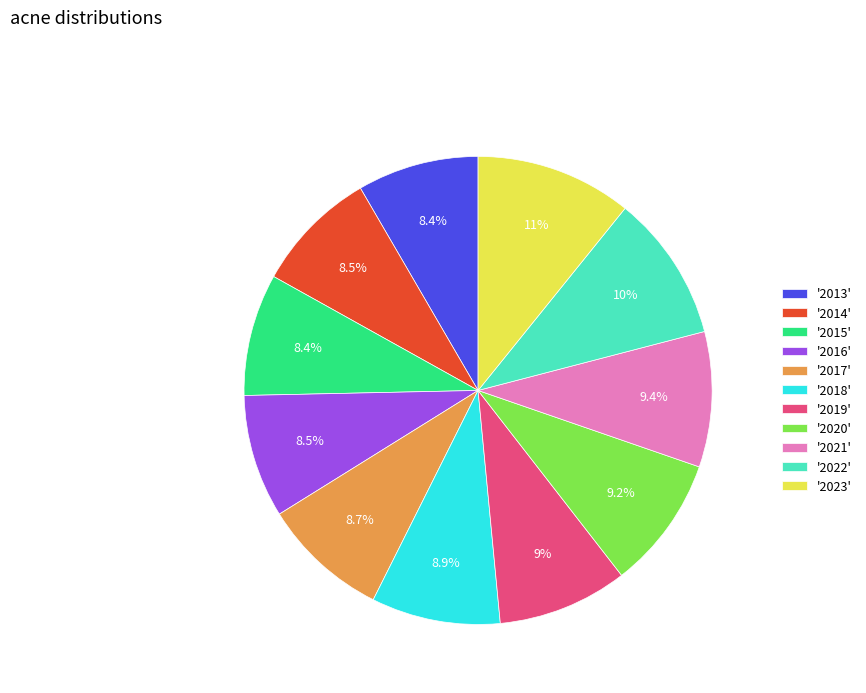

What is the ratio of the value at '2022' to the value at '2016'?

1.2